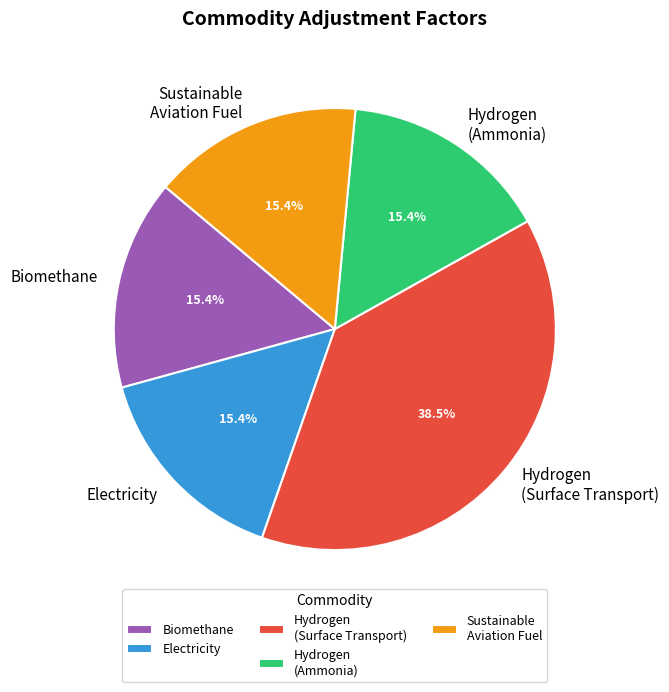

What is the total percentage of Electricity and Sustainable Aviation Fuel?

30.8%